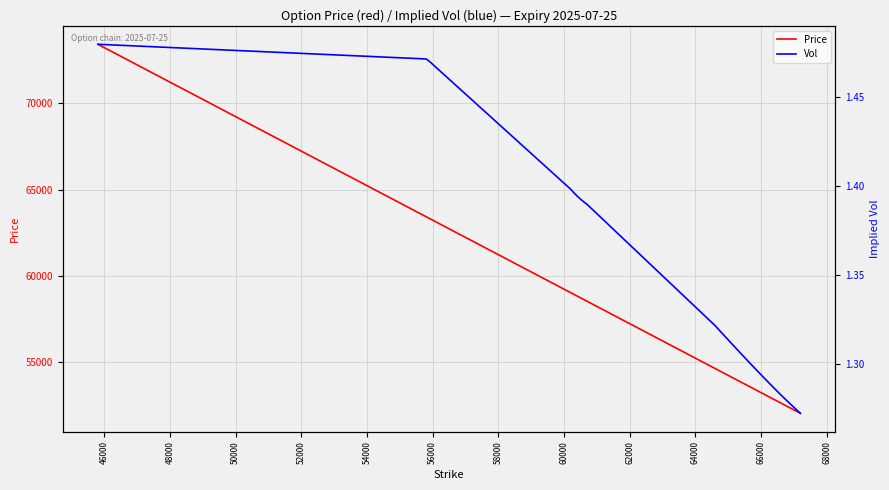

What is the value of the Vol point at the 28th from the left?

1.3